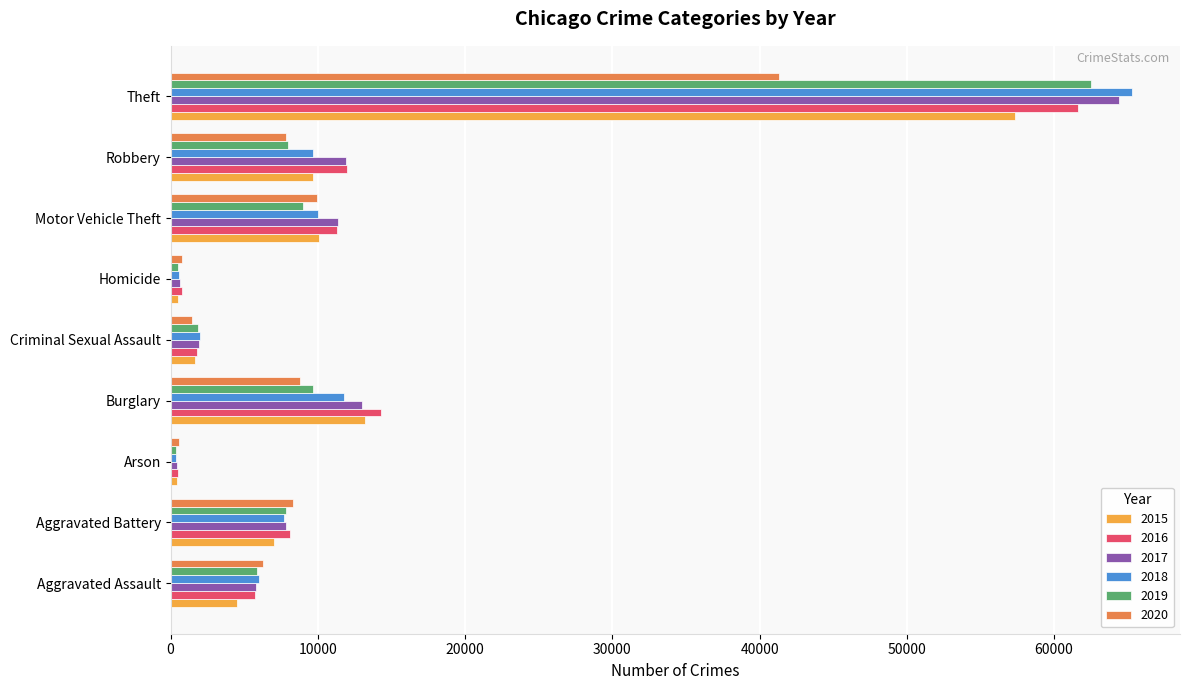

What is the approximate value of 2015 at Aggravated Assault?

4480